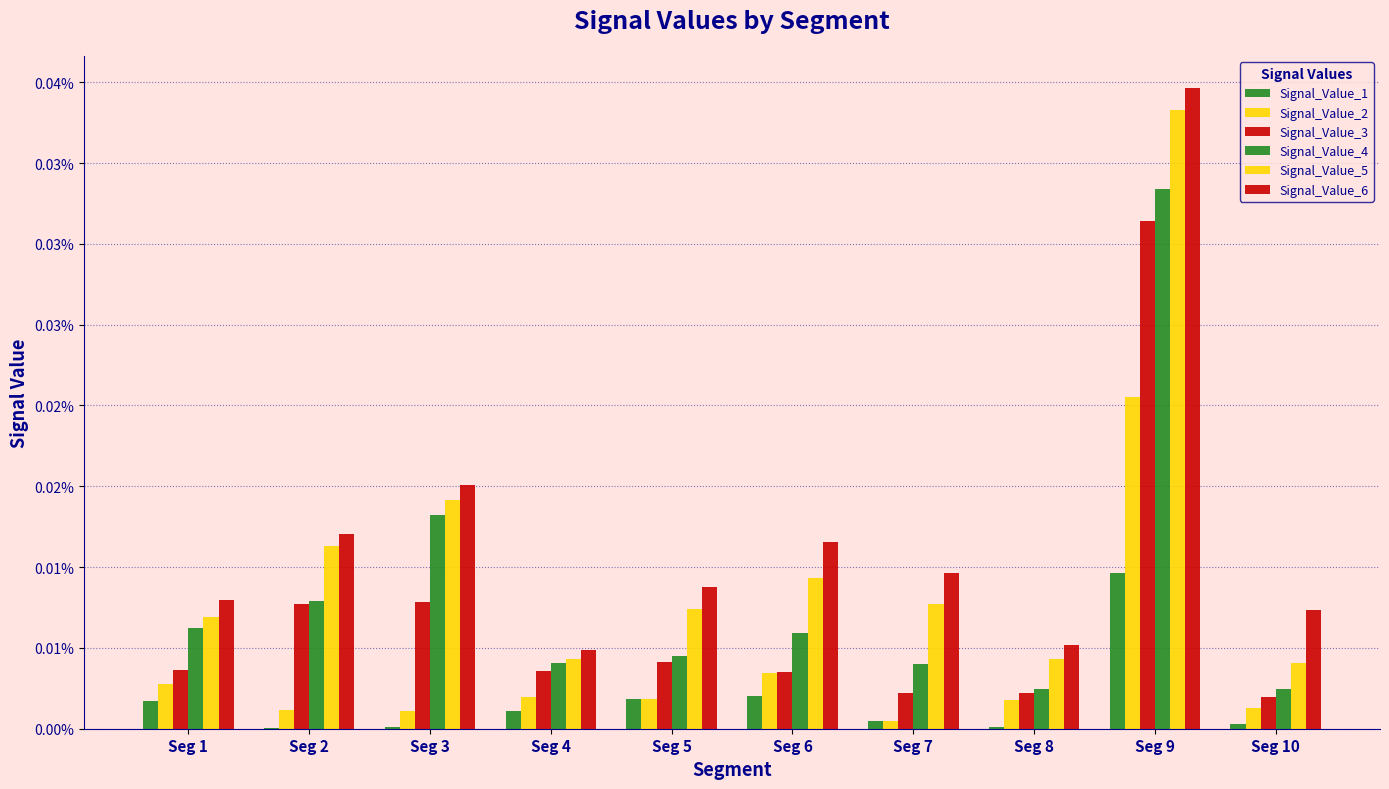

Are the bars horizontal?

No